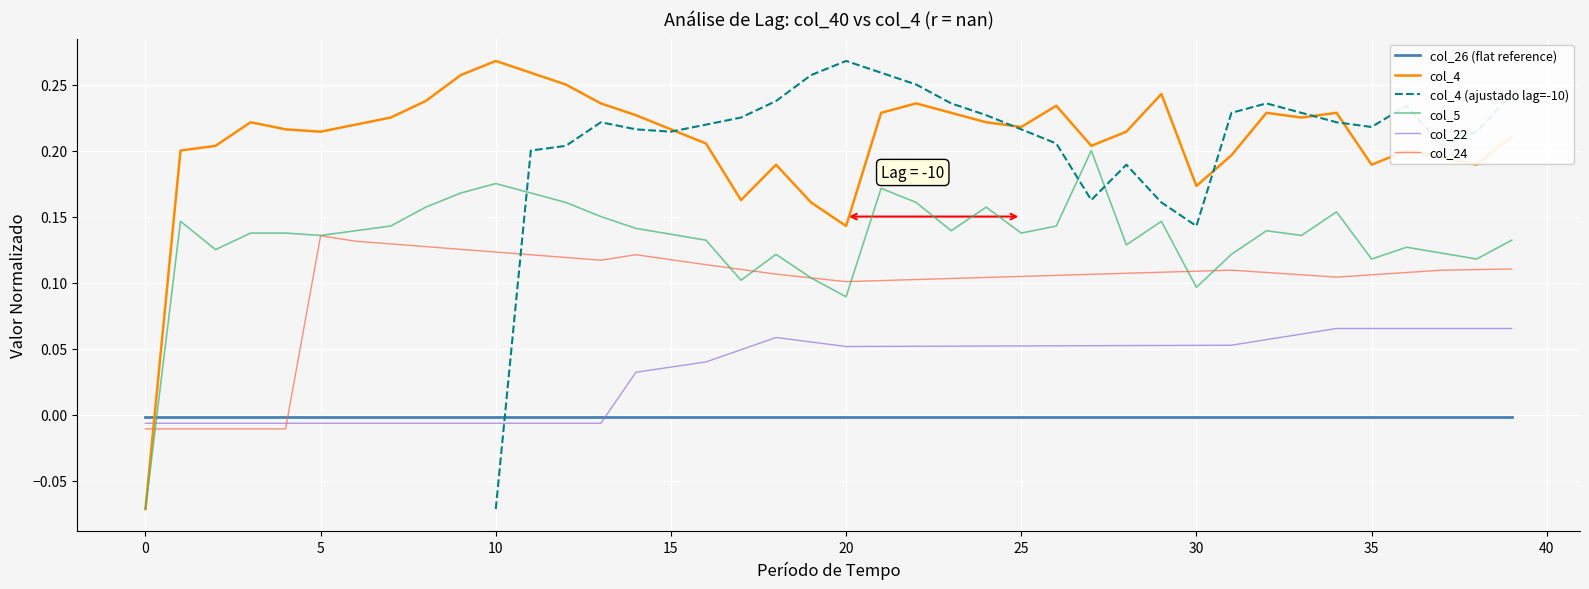

The value of col_26 (flat reference) at 5 is -0.0. True or false?

True